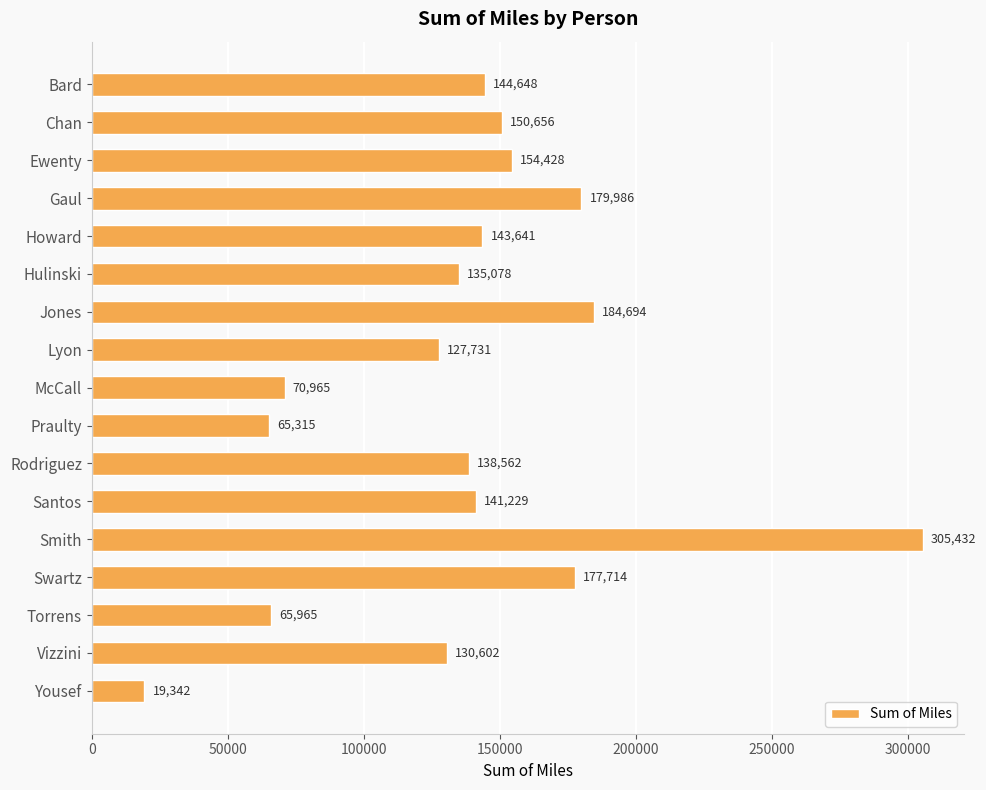

Is it true that the value at Vizzini is 186588.2?

False